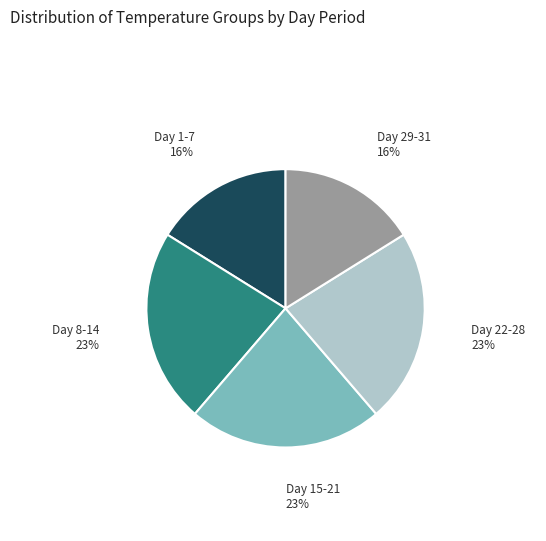

To the nearest percent, what is the average slice percentage?

20%